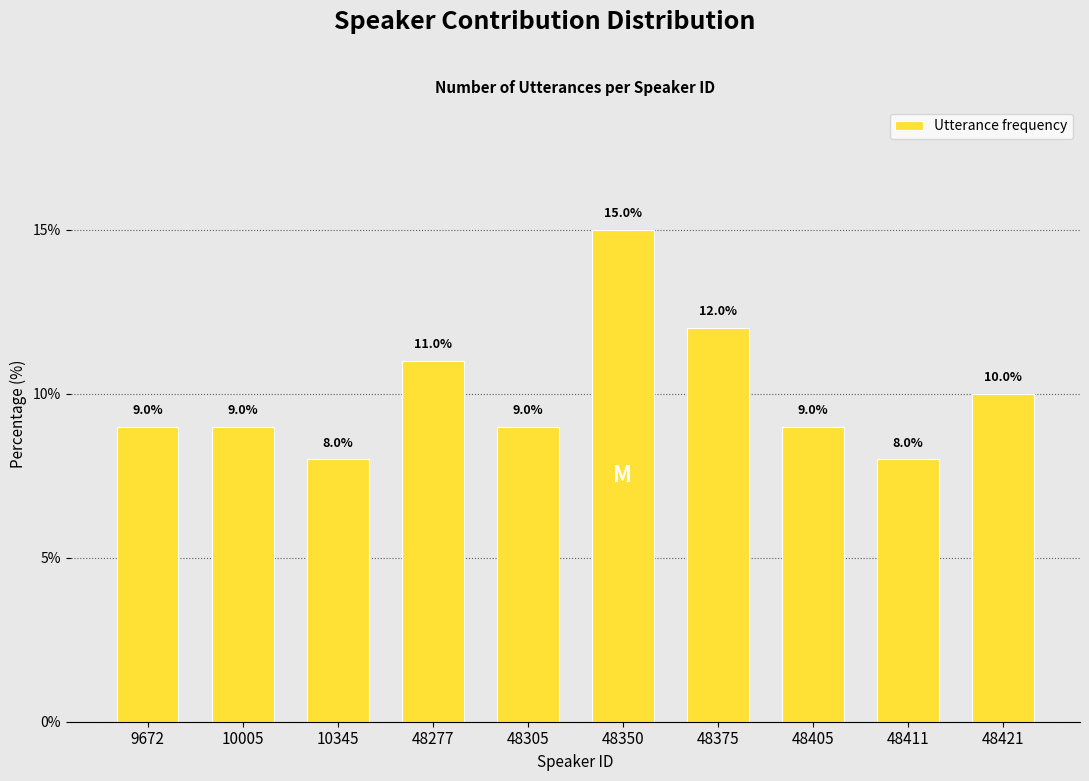

Reading right to left, what are all the values shown in this chart?

48421=10	48411=8	48405=9	48375=12	48350=15	48305=9	48277=11	10345=8	10005=9	9672=9